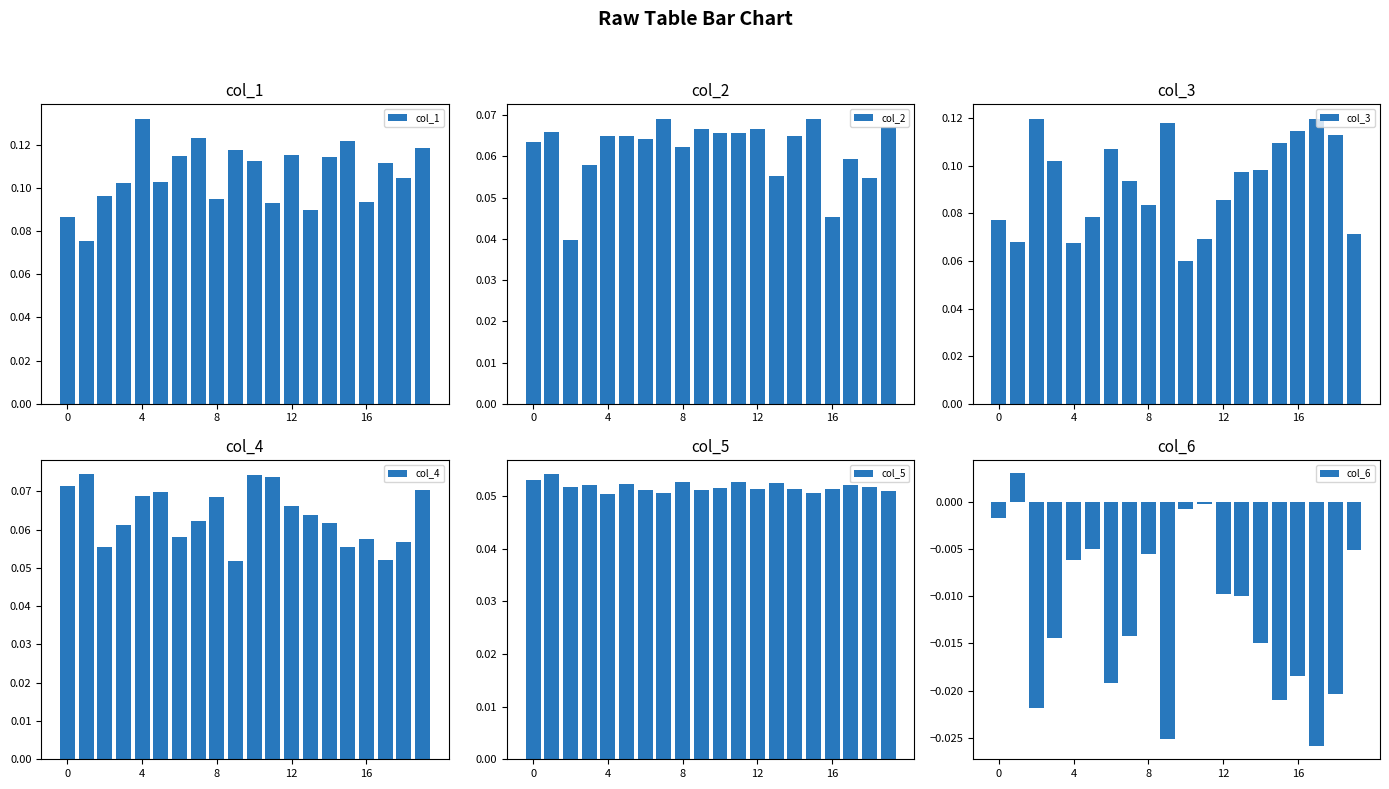

The col_5 series shows 0.1 at 4. True or false?

True